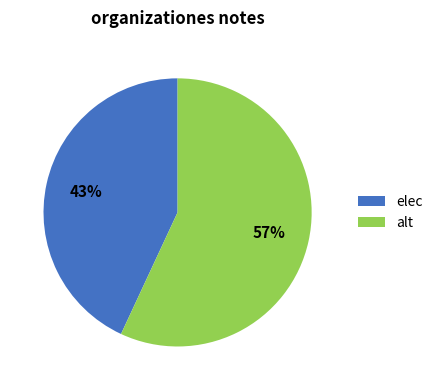

True or false: alt accounts for 47% of the total.

False